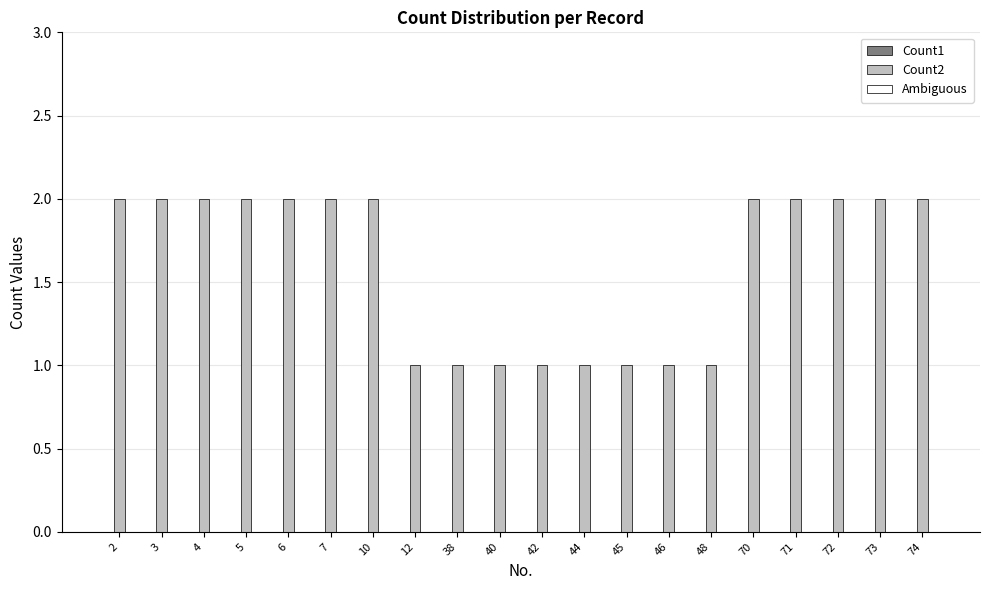

The chart shows a value of 2 at 72. True or false?

True